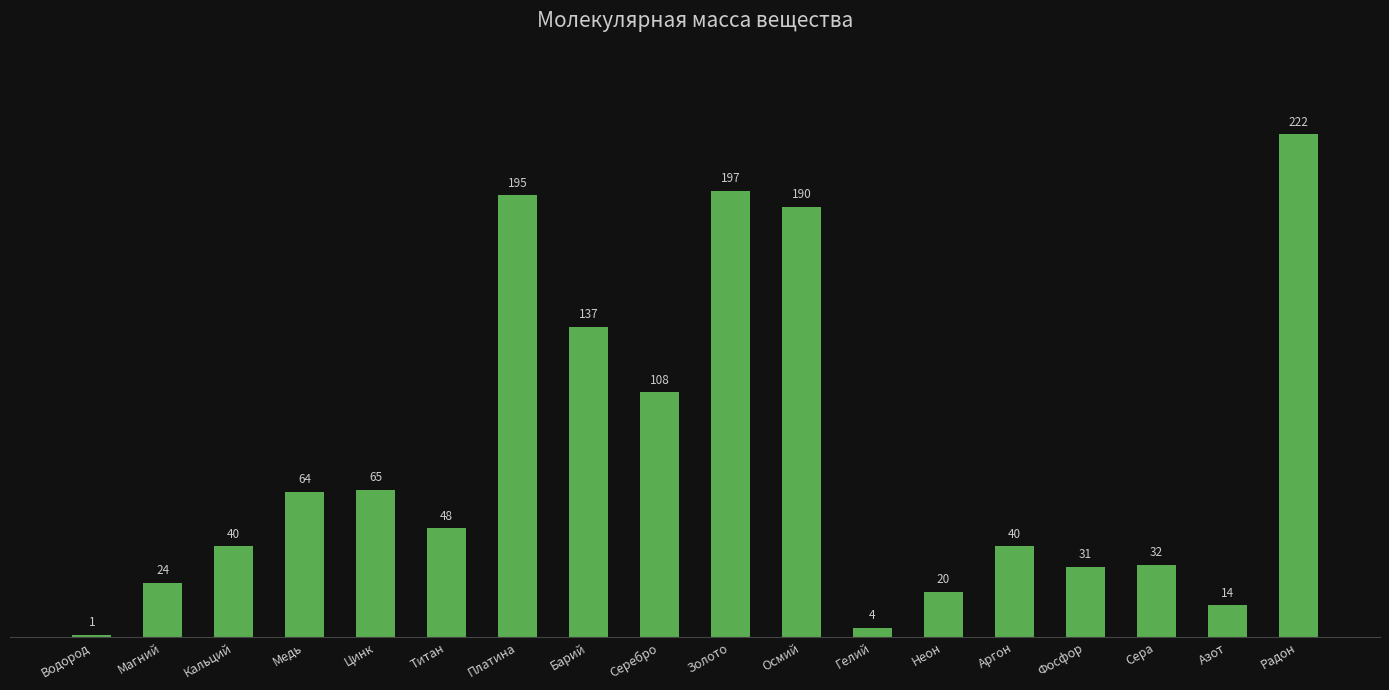

At which label does the data first exceed 48?

Медь